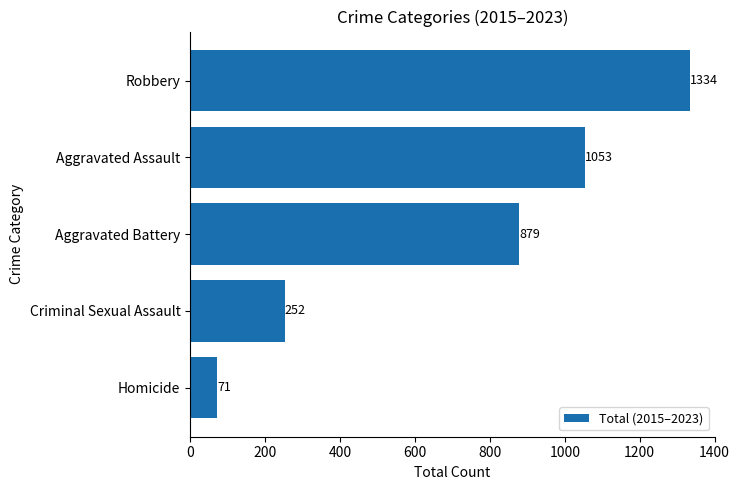

Reading top to bottom, list all the values displayed in this chart.

Robbery=1334	Aggravated Assault=1053	Aggravated Battery=879	Criminal Sexual Assault=252	Homicide=71